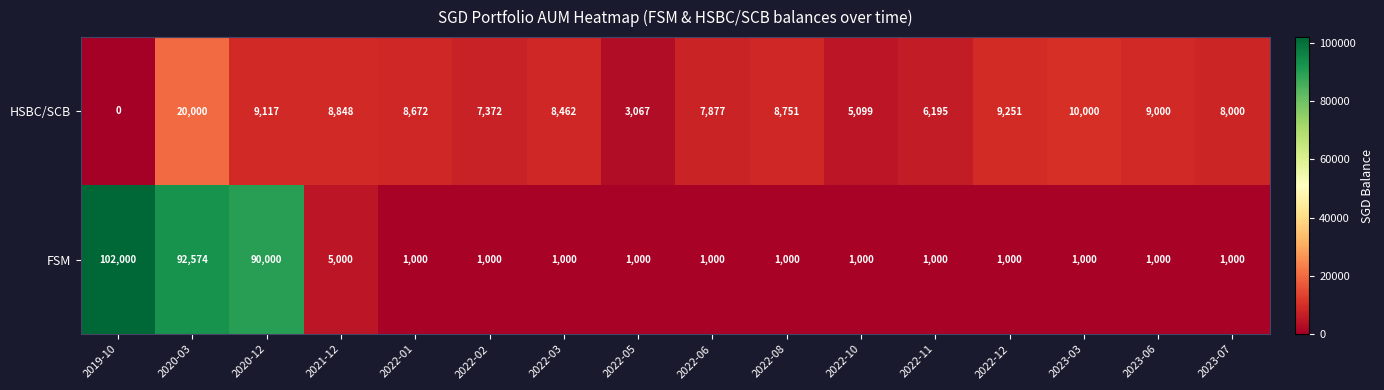

What is the difference between the maximum and second lowest values in the HSBC/SCB series?

16933